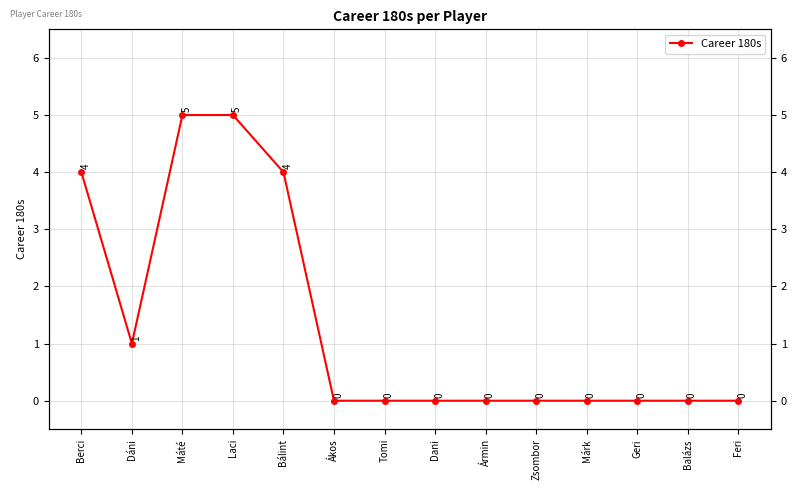

How many interior local valleys (lower than both neighbors) does the data have?

1